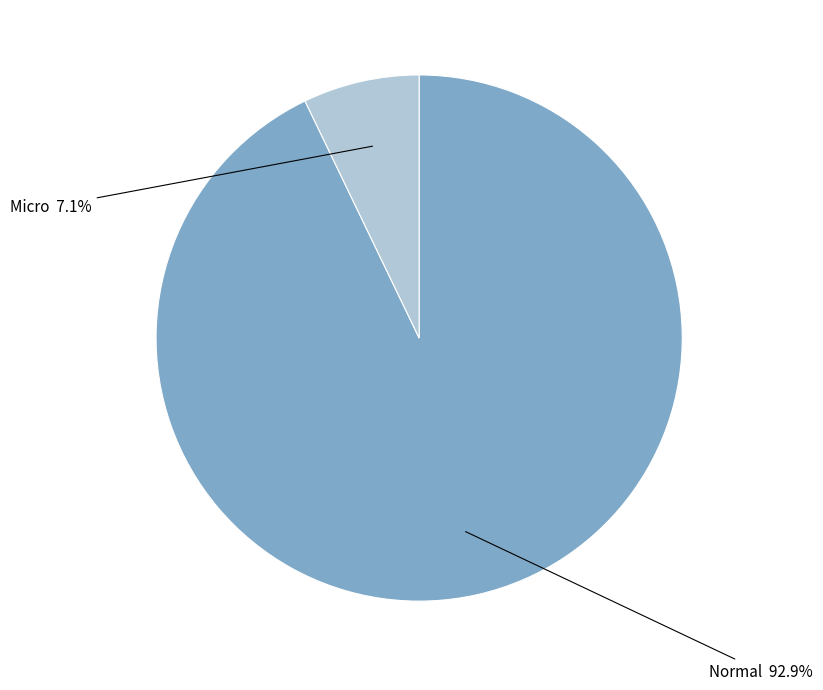

Is it true that Micro is 1% of the pie?

False